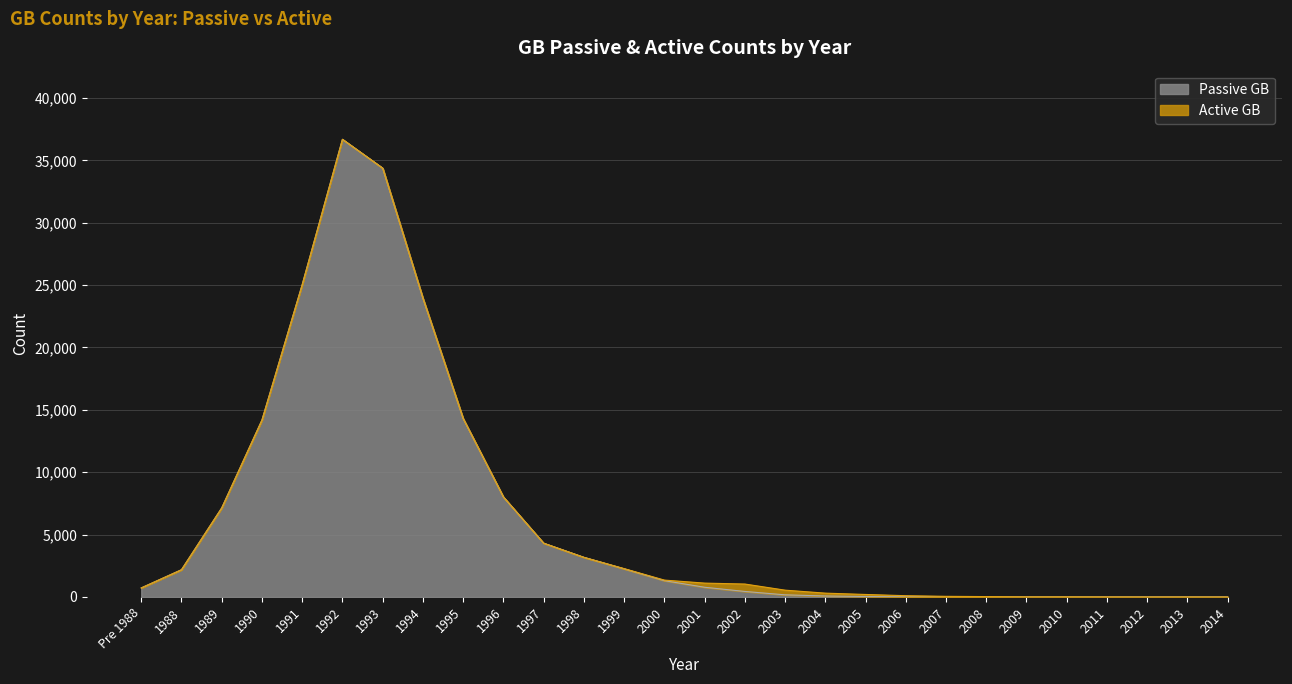

True or false: the data shows 727 at Pre 1988.

True